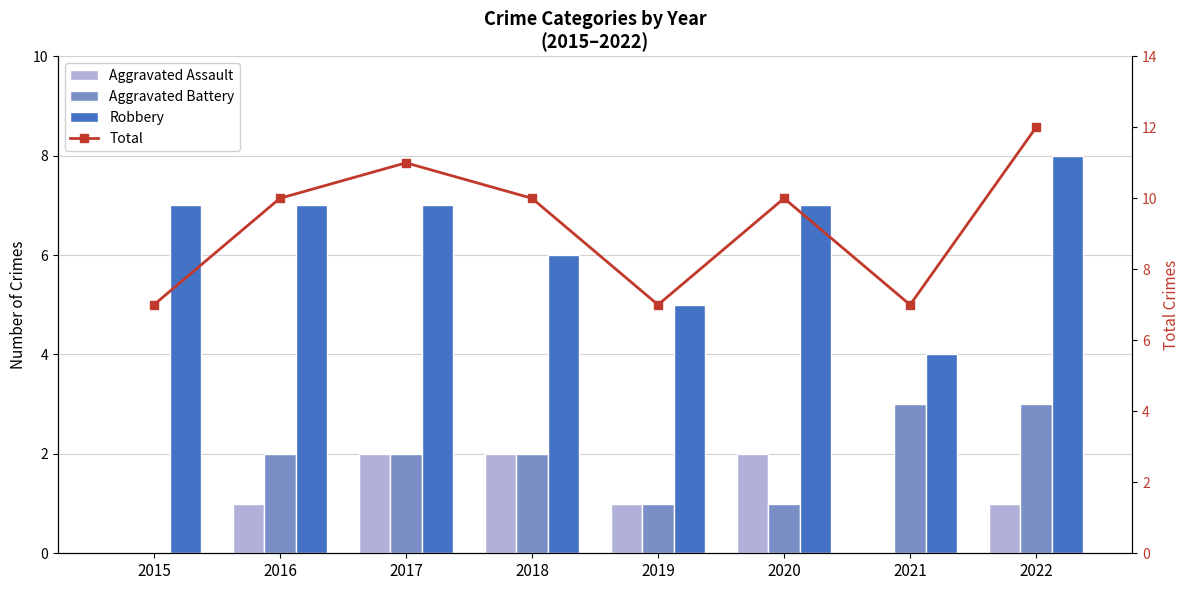

What is the lowest value of the Robbery series?

4